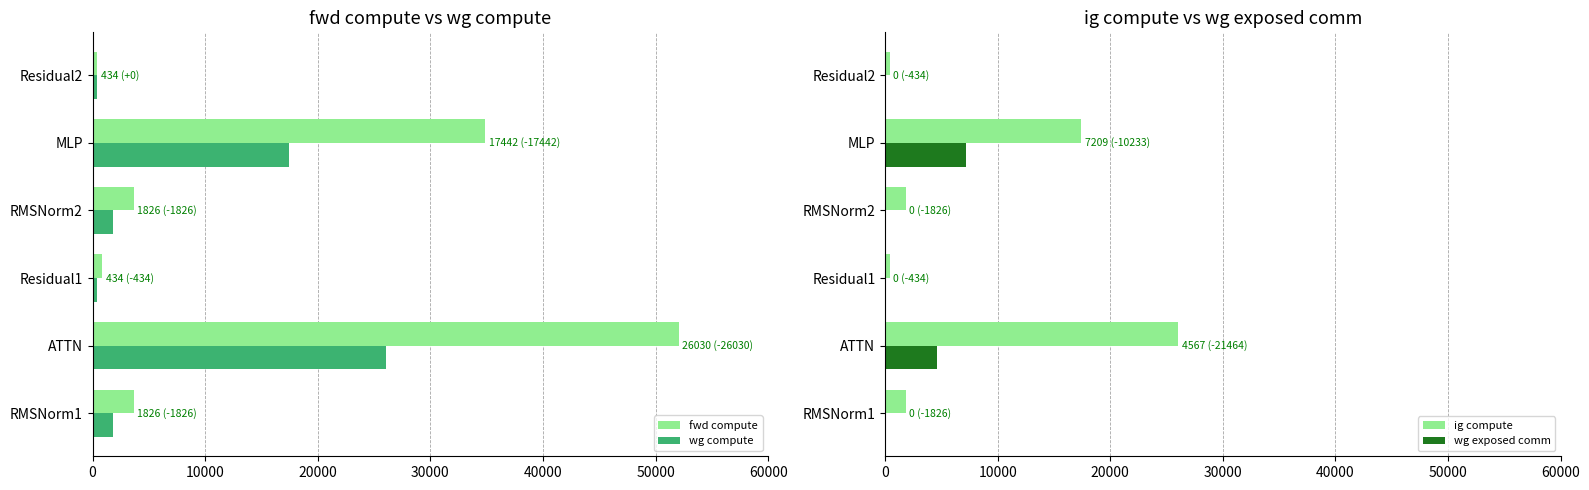

What is the difference between the maximum and minimum values in the wg compute series?

25596.3